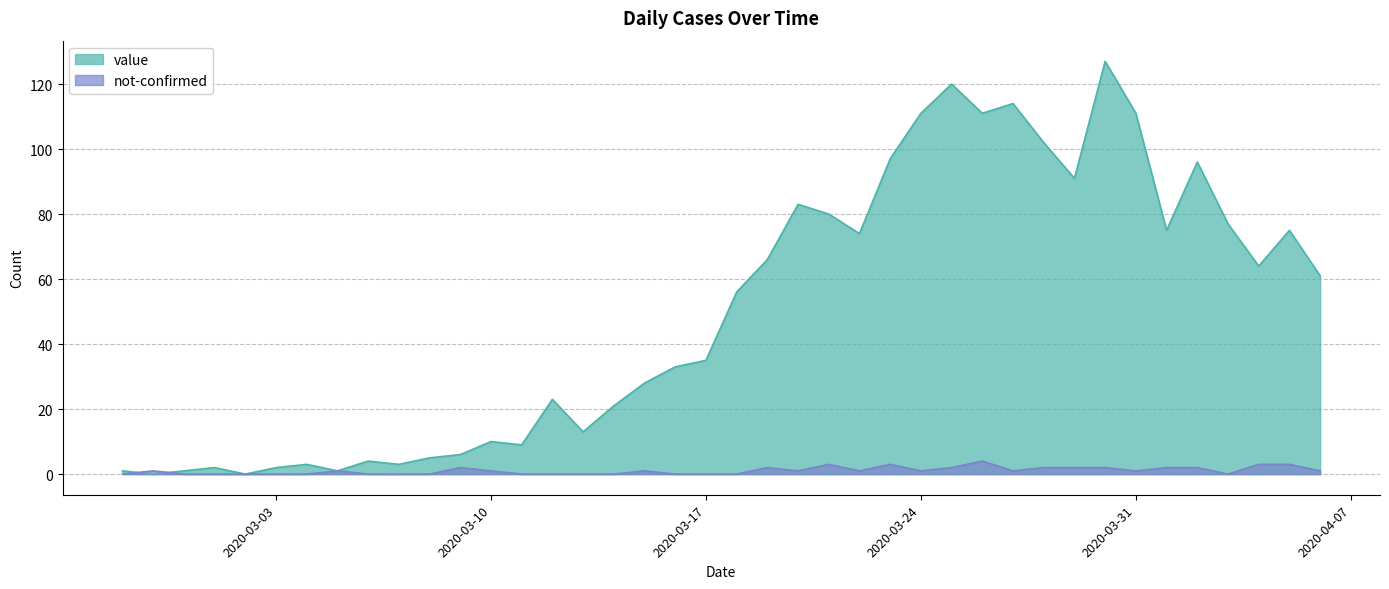

How many data points in value are less than 56?

20